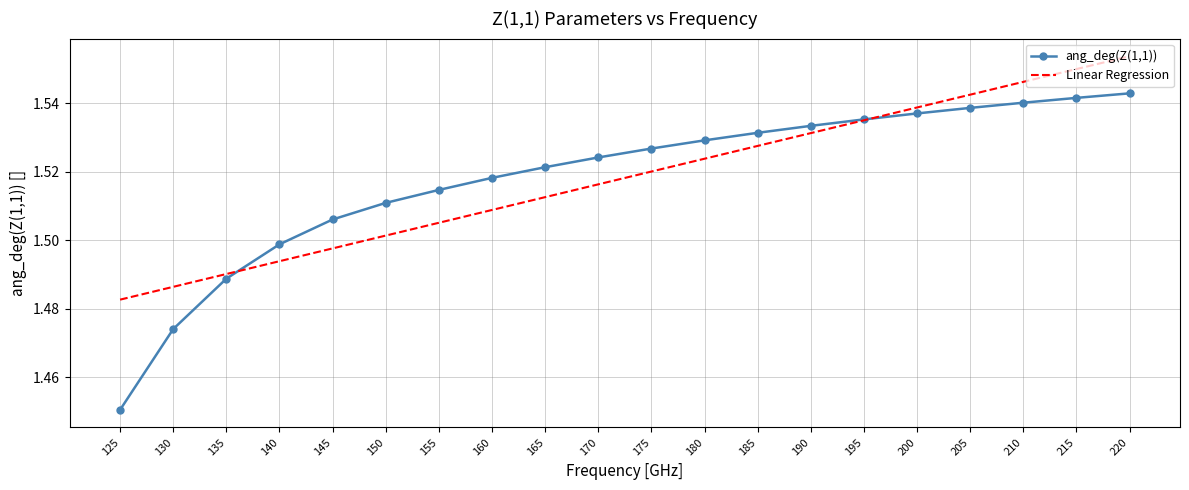

At which label is Linear Regression closest to 1?

125